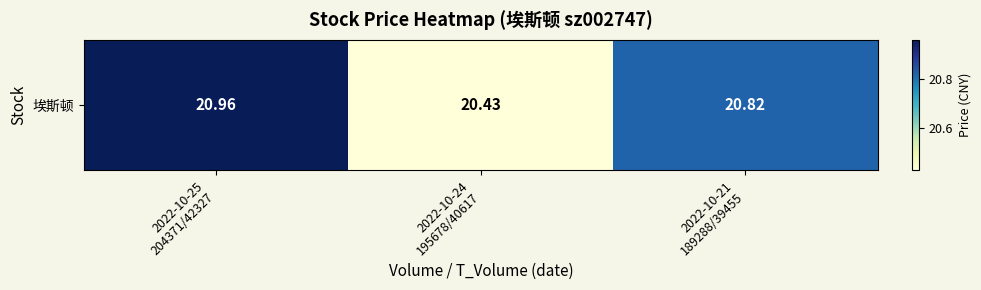

The chart shows a value of 36.8 at 2022-10-25
204371/42327. True or false?

False